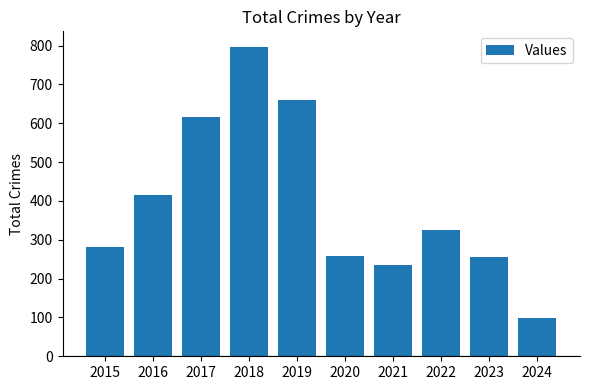

True or false: the data shows 180 at 2022.

False